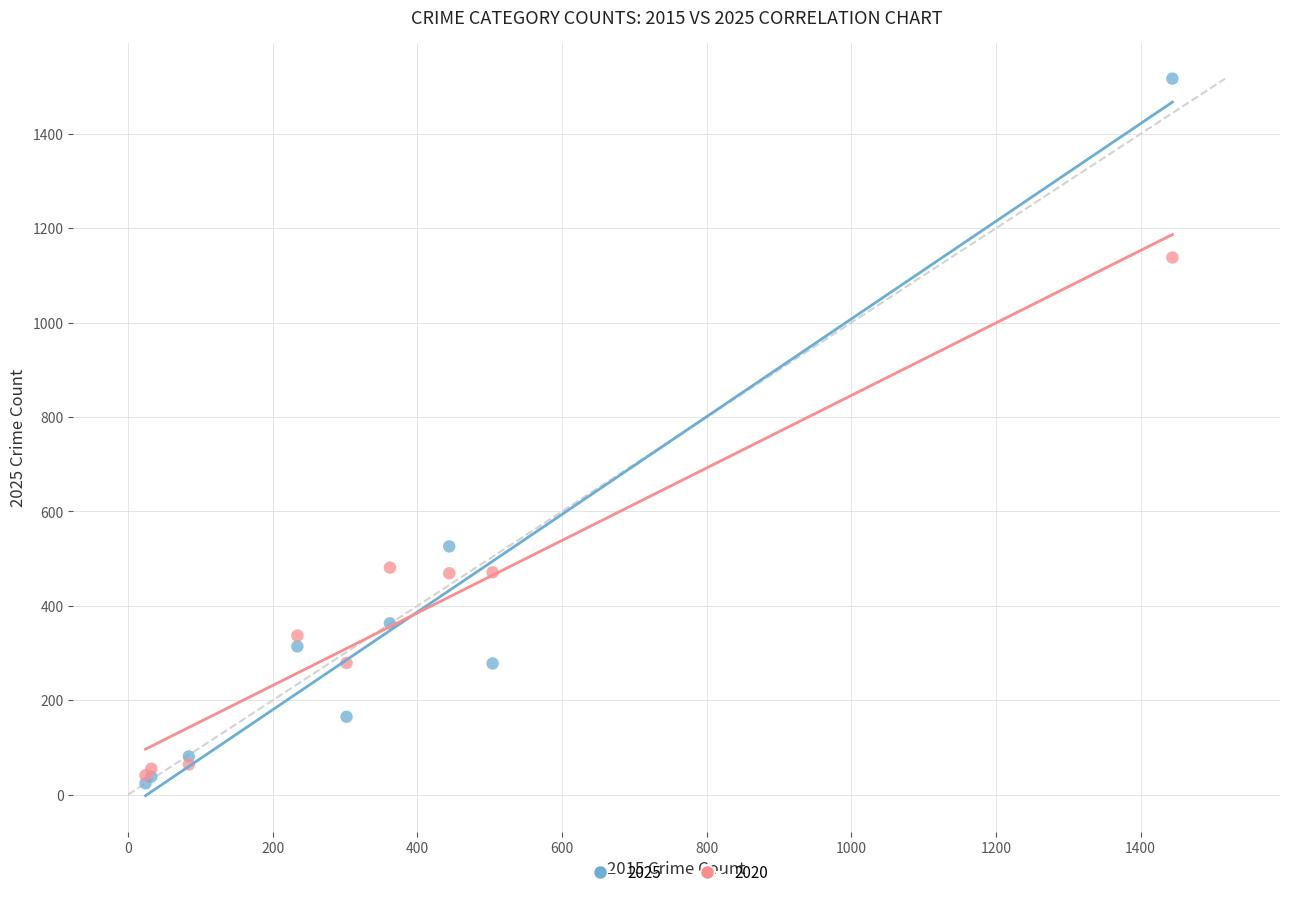

Across all series, what Y value is closest to 770?

526